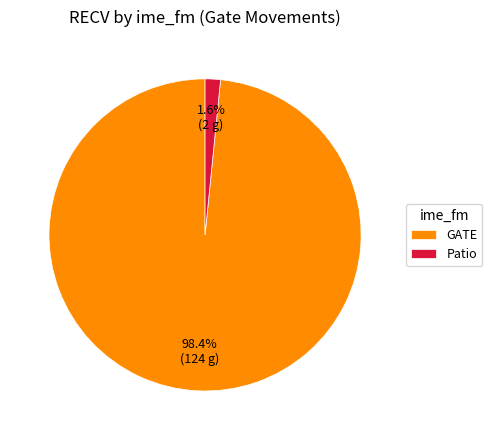

Which category has the biggest portion of the pie?

GATE